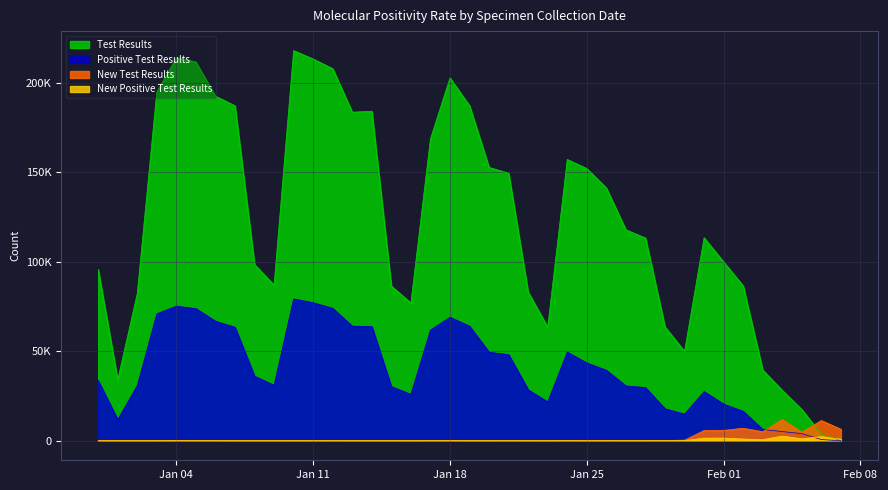

What is the value of the New Positive Test Results point at the 28th from the left?

31